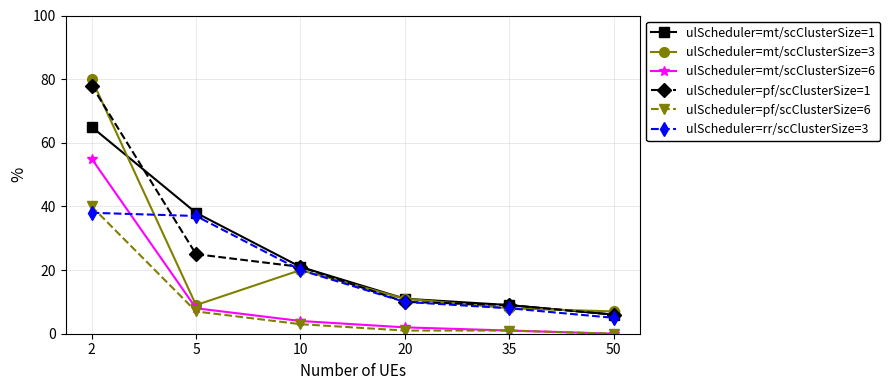

True or false: ulScheduler=mt/scClusterSize=1 and ulScheduler=pf/scClusterSize=6 intersect in this chart.

False